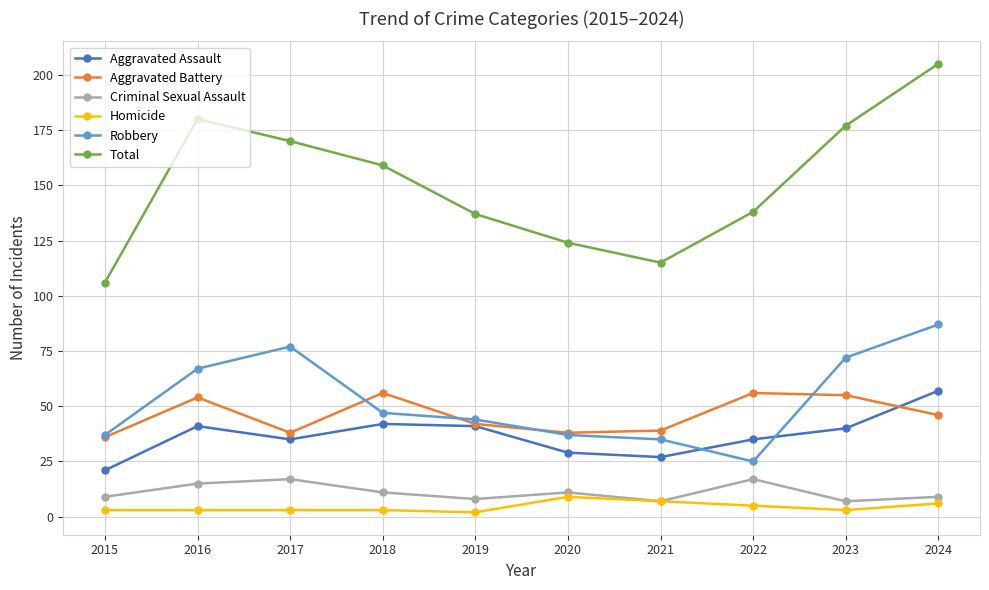

Does the chart display data point markers on the line(s)?

Yes